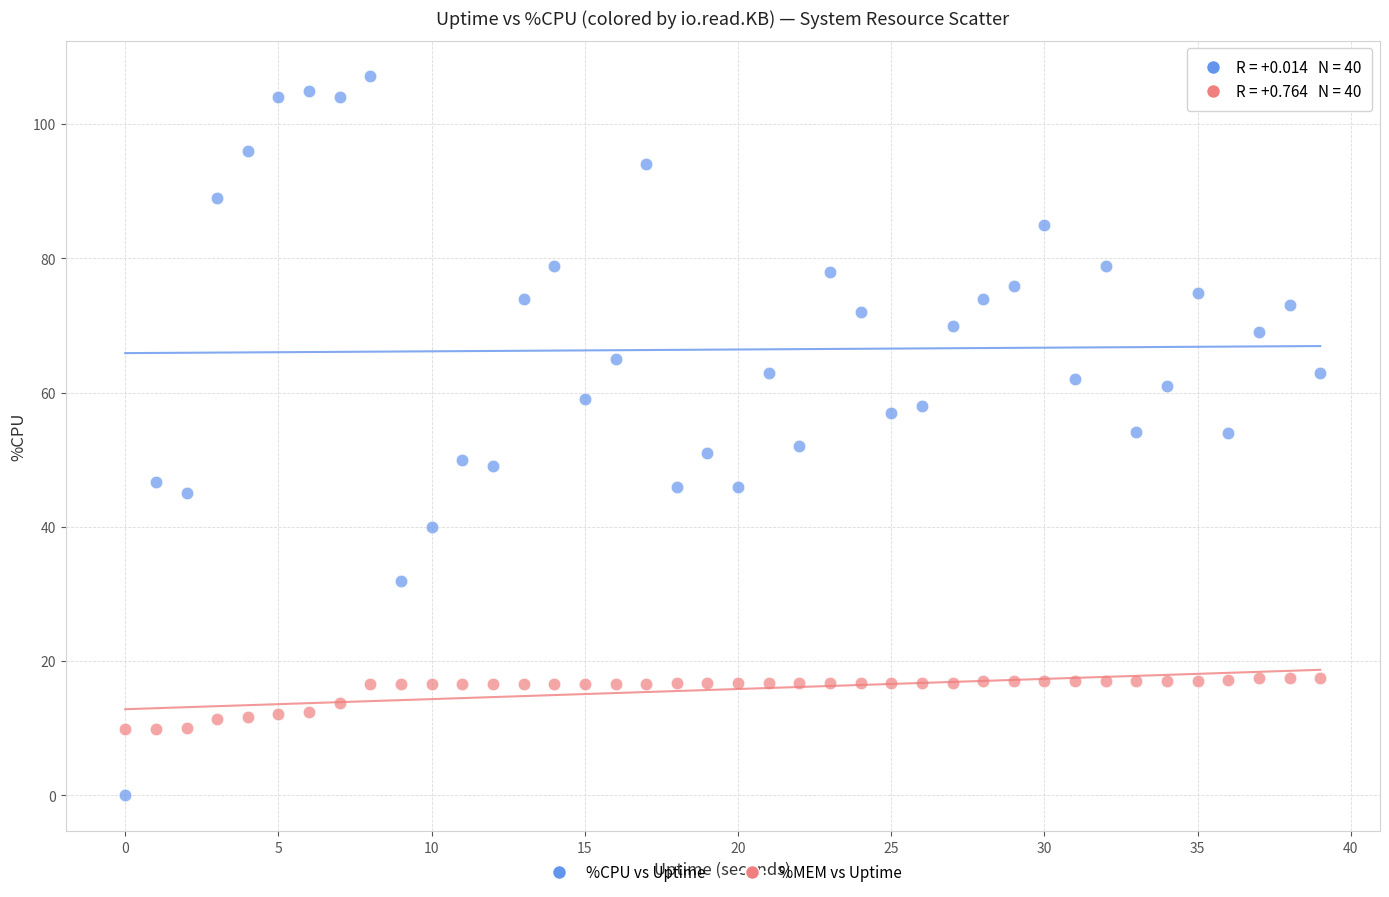

Which series reaches the maximum Y coordinate?

%CPU vs Uptime